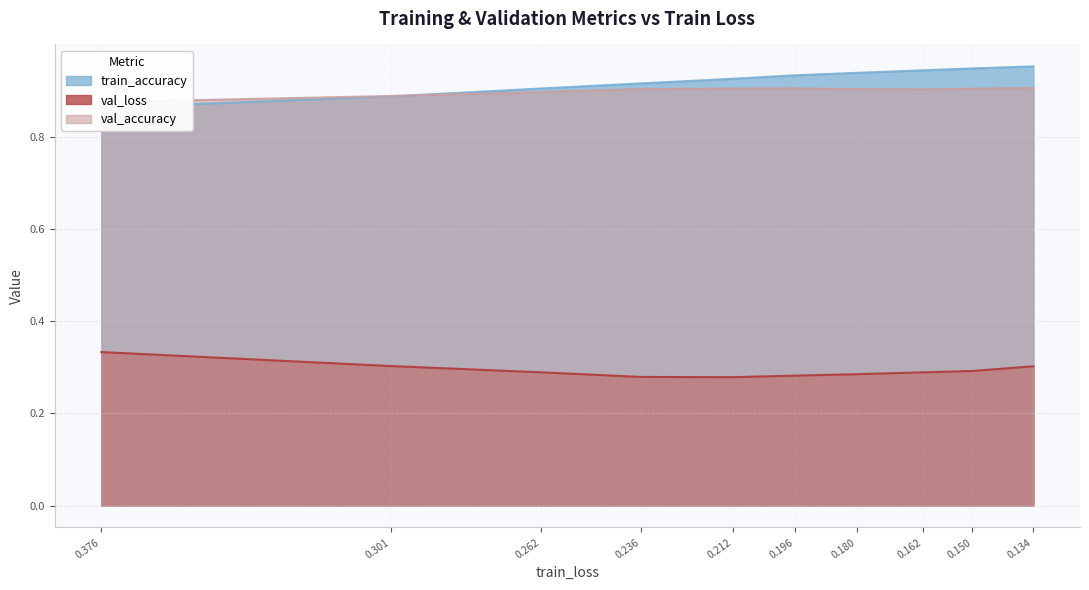

What is the sum of the train_accuracy values at 0.376 and 0.150?

1.8